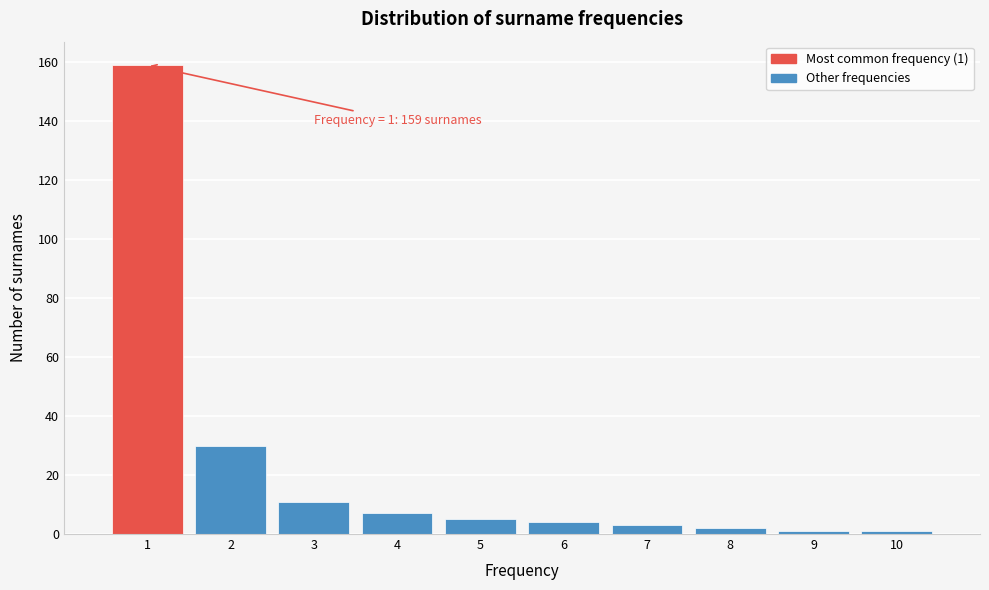

Over which range of the x-axis is the bar tallest?

0.5 to 1.5